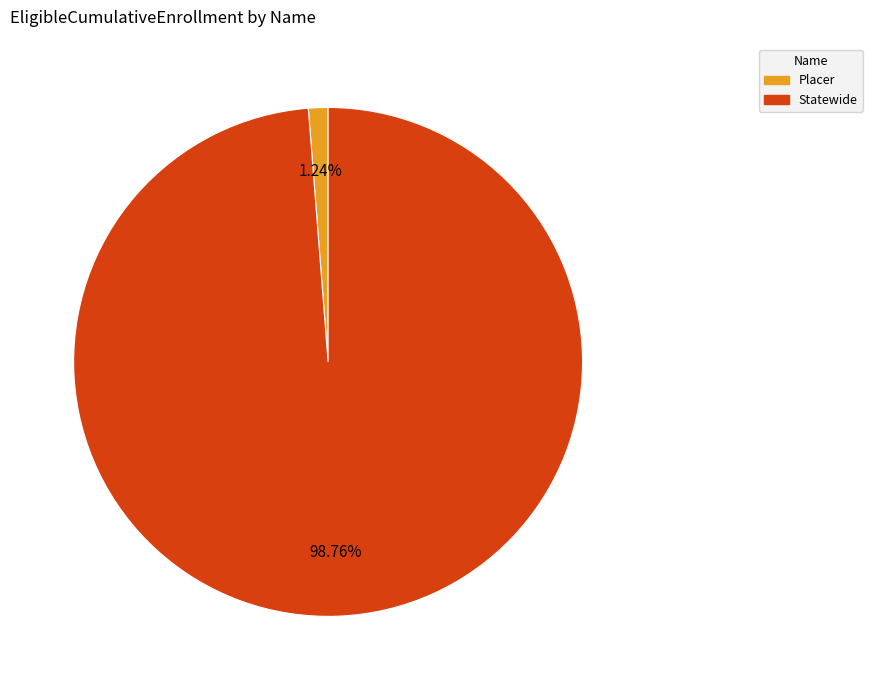

Which has a higher value, Placer or Statewide?

Statewide